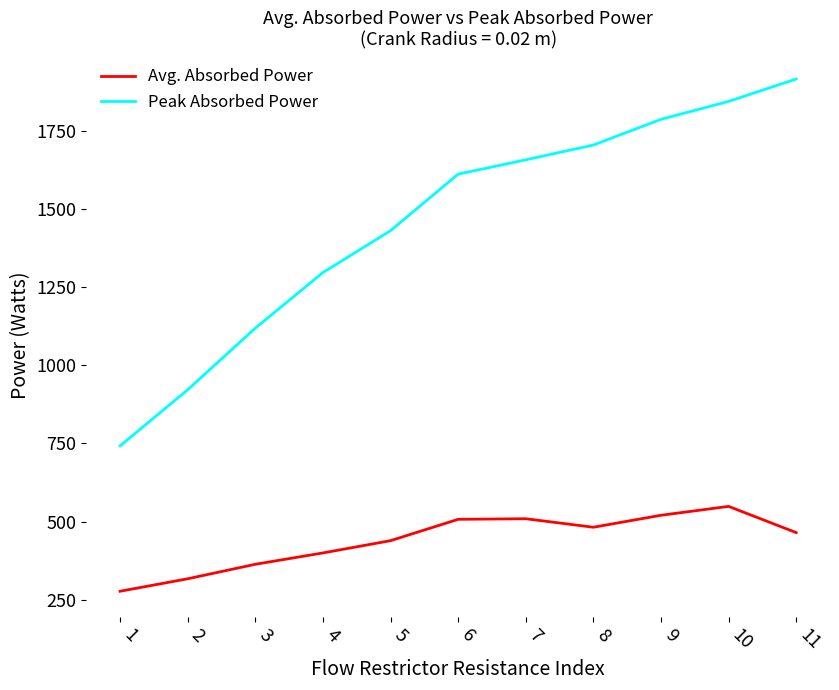

What is the maximum value shown in the chart?

1916.5